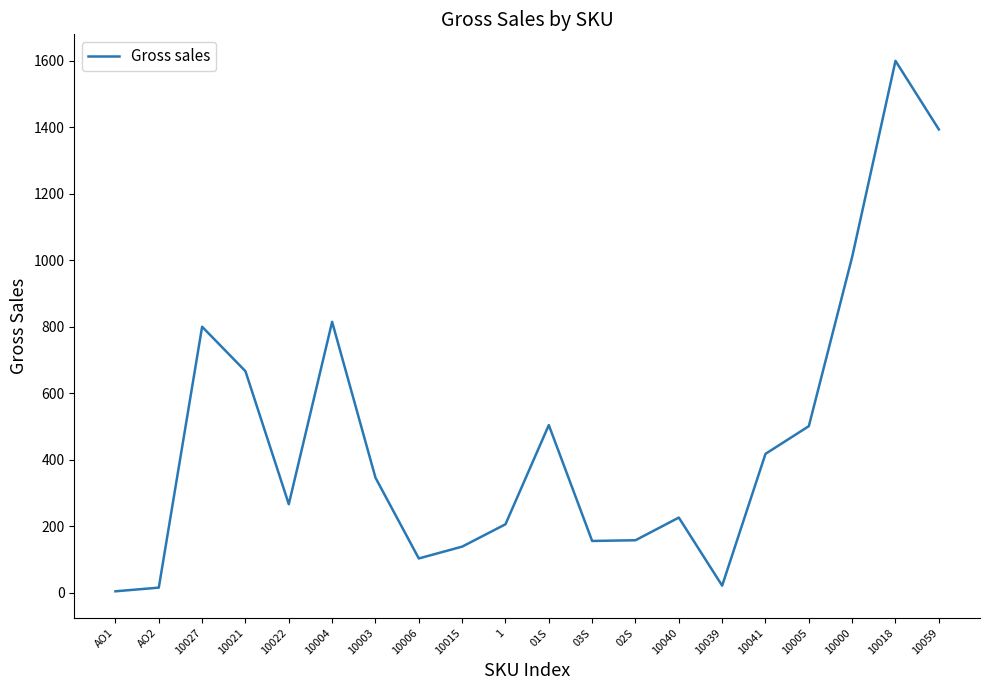

Which has a higher value, 10040 or 01S?

01S